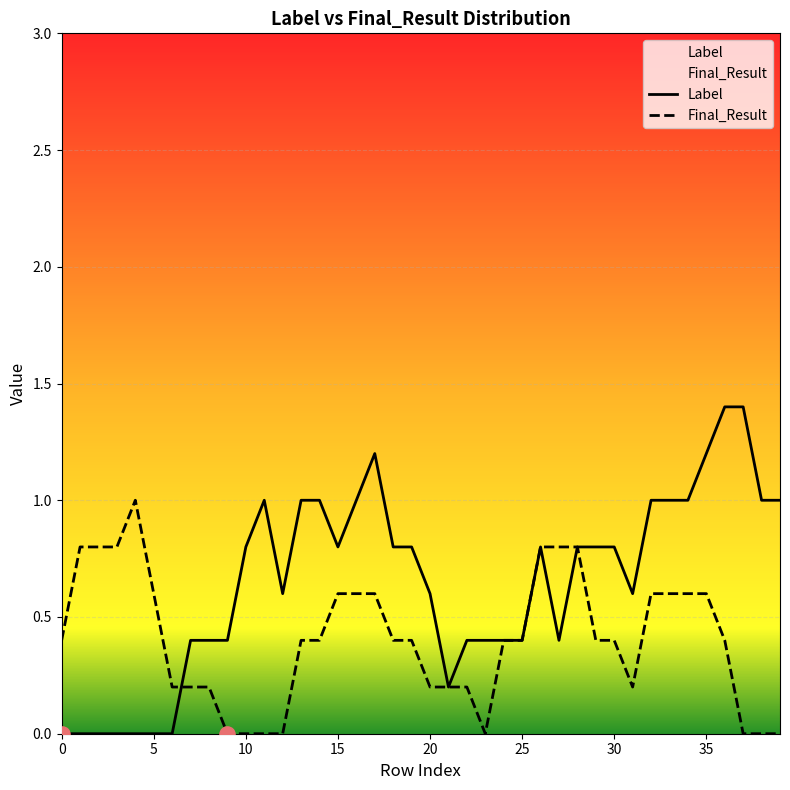

Which series reaches the maximum Y coordinate?

Label